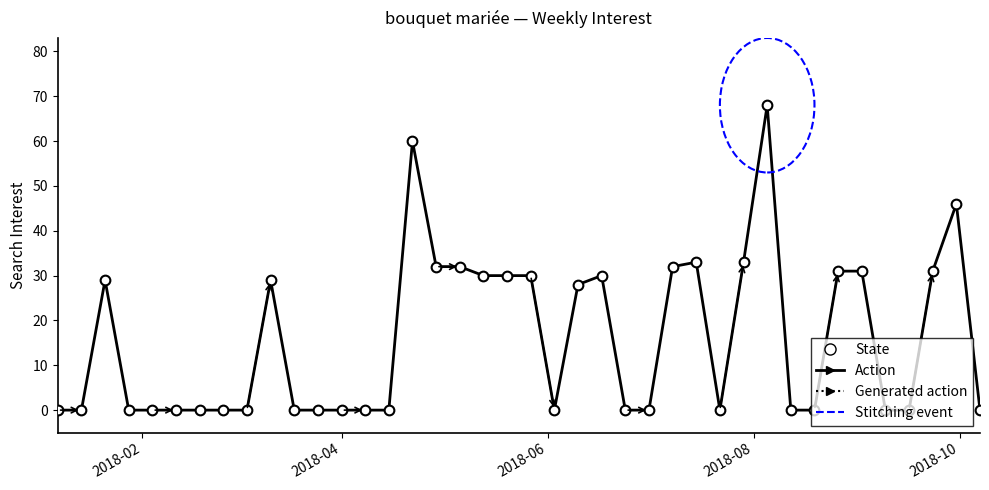

What is the sum of all values?

635